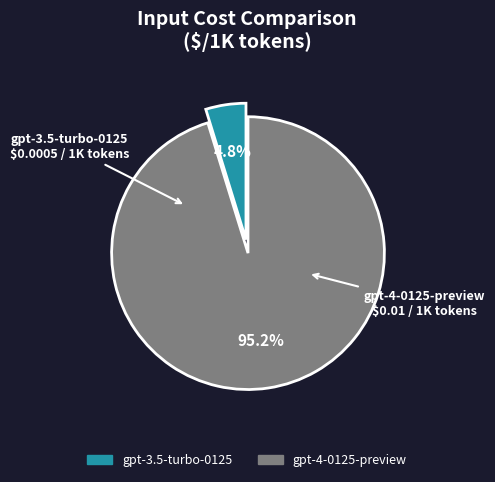

Is it true that gpt-4-0125-preview is 85% of the pie?

False